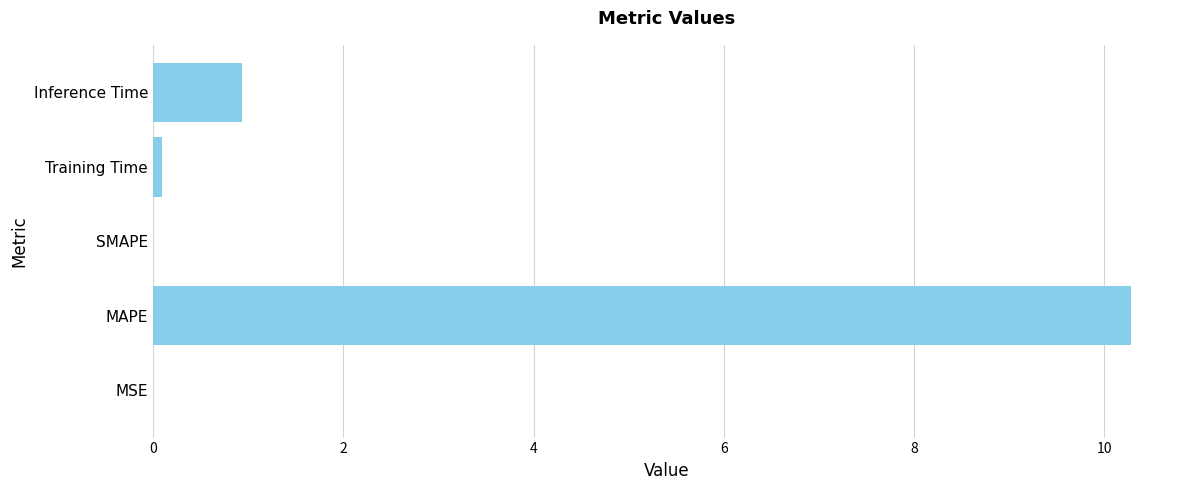

At which label is the value closest to 5?

Inference Time